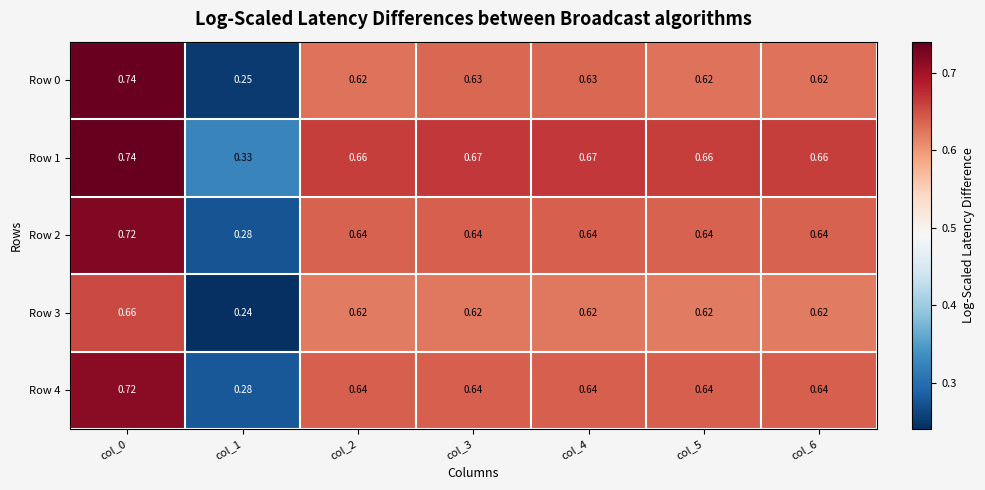

Count the number of data series in this chart.

5